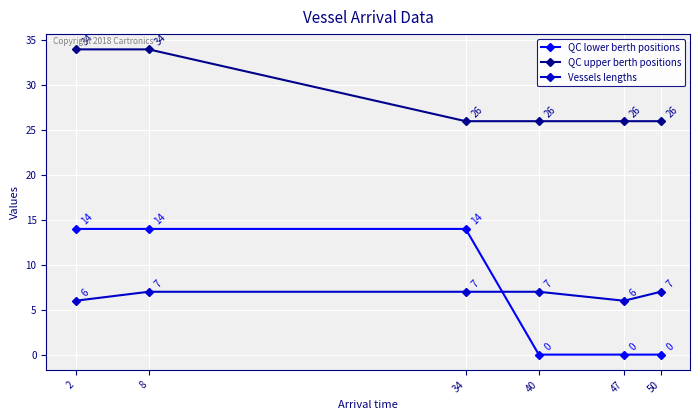

Which series has the widest spread of values?

QC lower berth positions